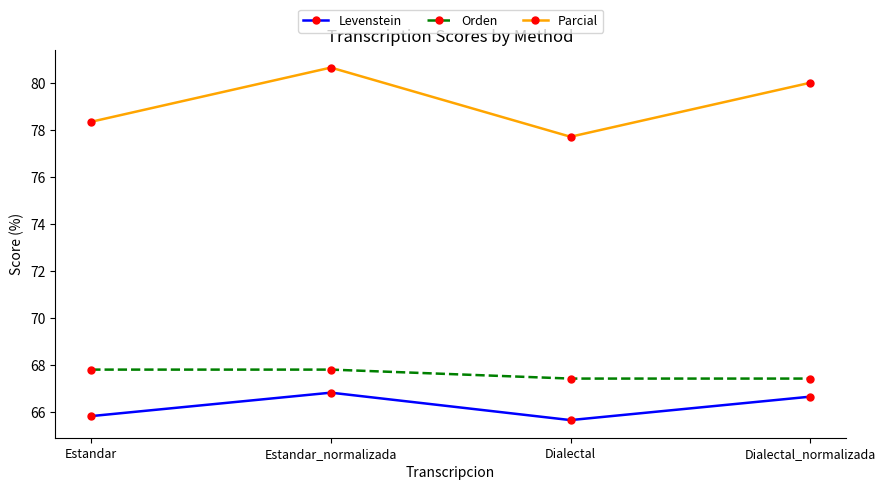

Is this an area chart (filled region under the line)?

No